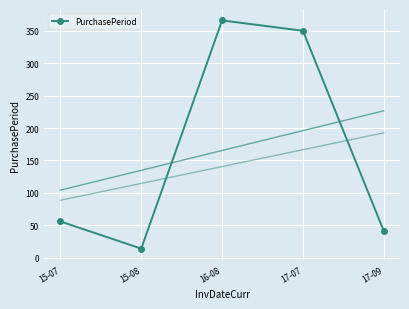

At which category does the chart reach its peak across all series?

16-08